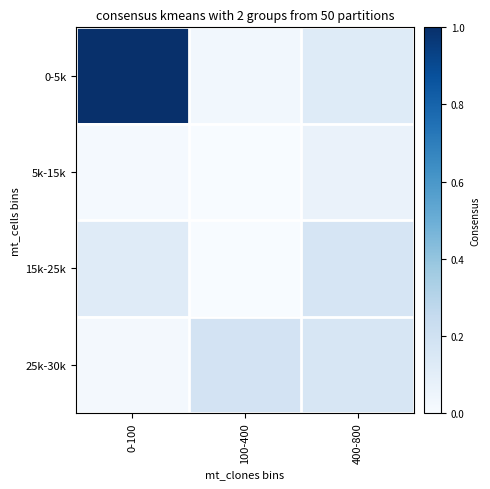

Reading left to right, extract all data points from this chart.

0-5k: 0-100=1.0	100-400=0.0	400-800=0.1
5k-15k: 0-100=0.0	100-400=0.0	400-800=0.1
15k-25k: 0-100=0.1	100-400=0.0	400-800=0.2
25k-30k: 0-100=0.0	100-400=0.2	400-800=0.2